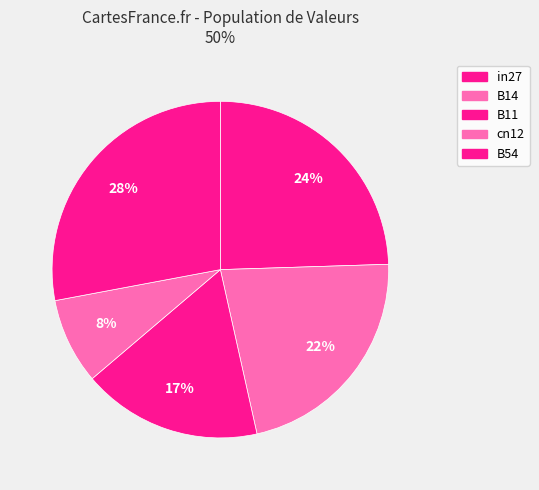

What percentage do in27 and B54 together represent?

52.4%